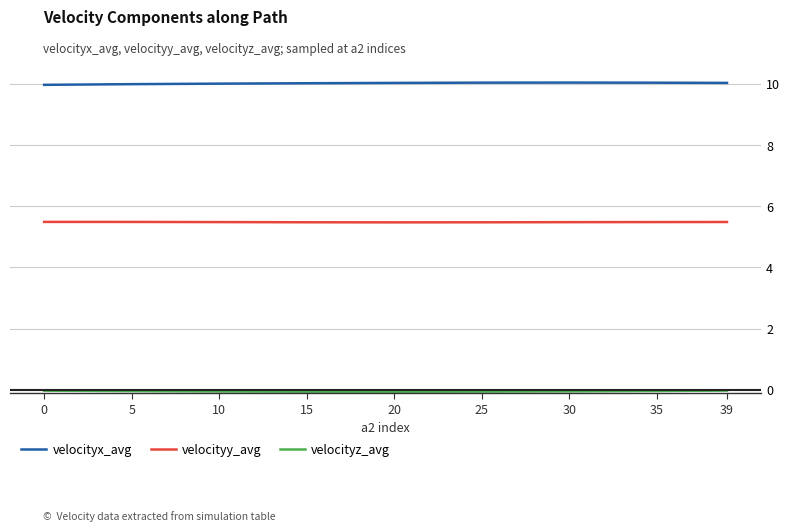

What is the sum of all velocityx_avg values?

90.2